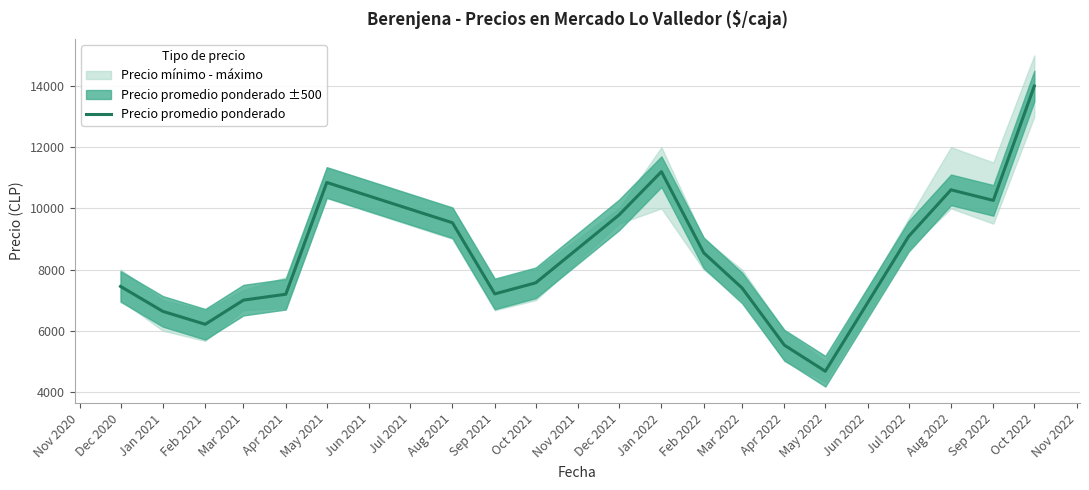

True or false: Precio promedio ponderado has a value of 7566.3 at Oct 2021.

True